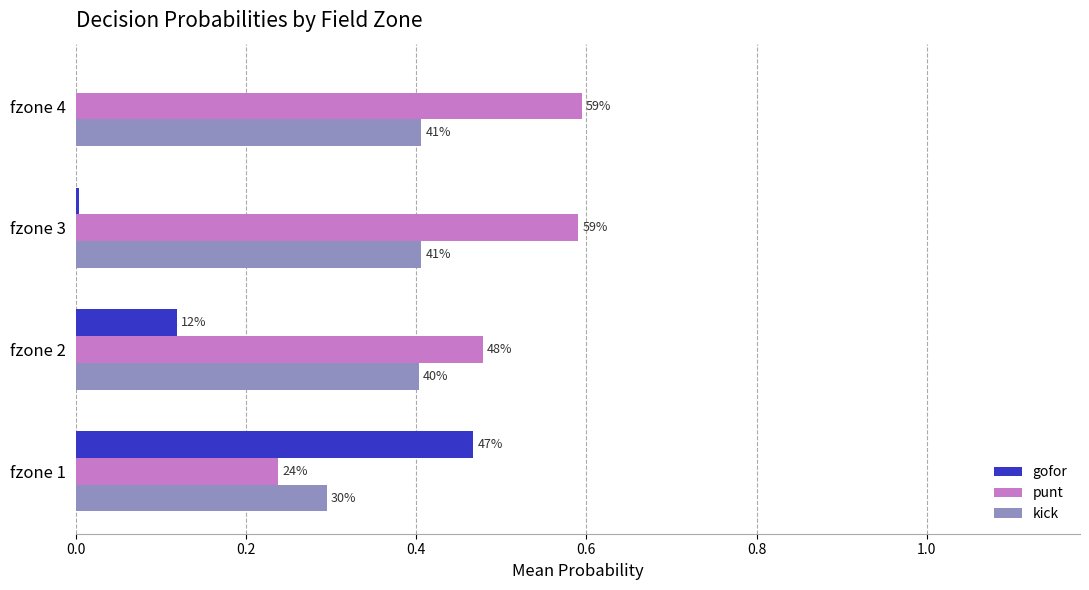

What are all the series names shown in the legend?

gofor, punt, kick